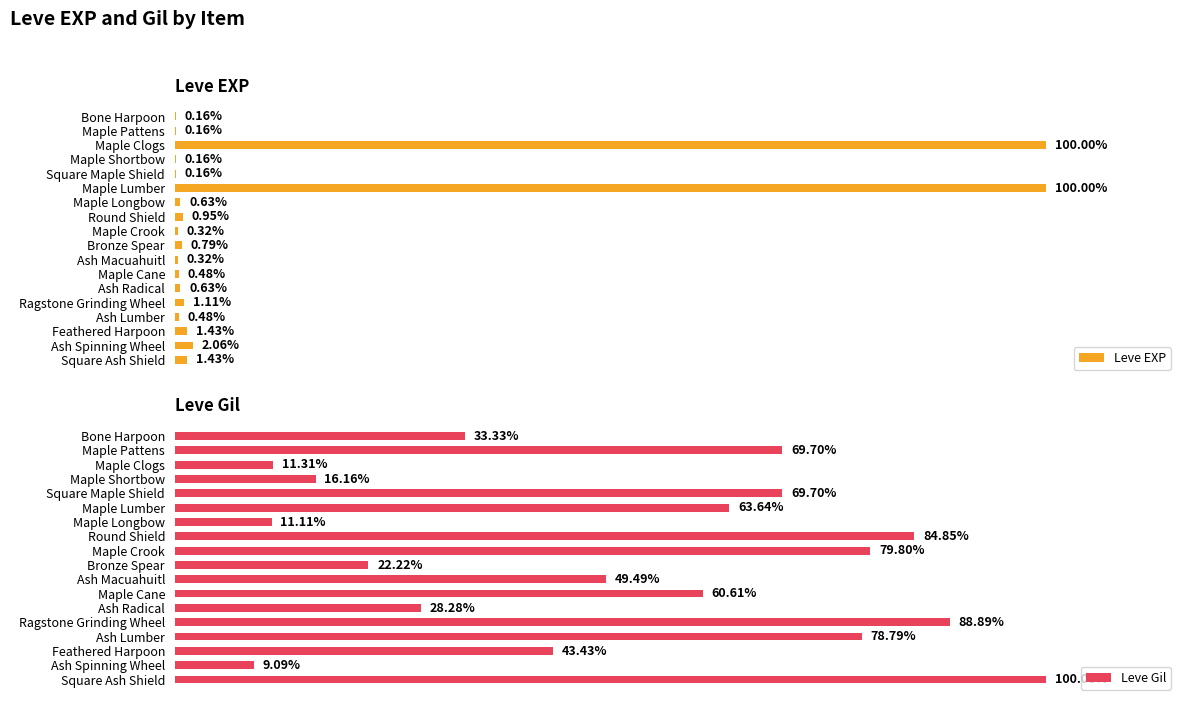

At how many categories does at least one series exceed 627?

9